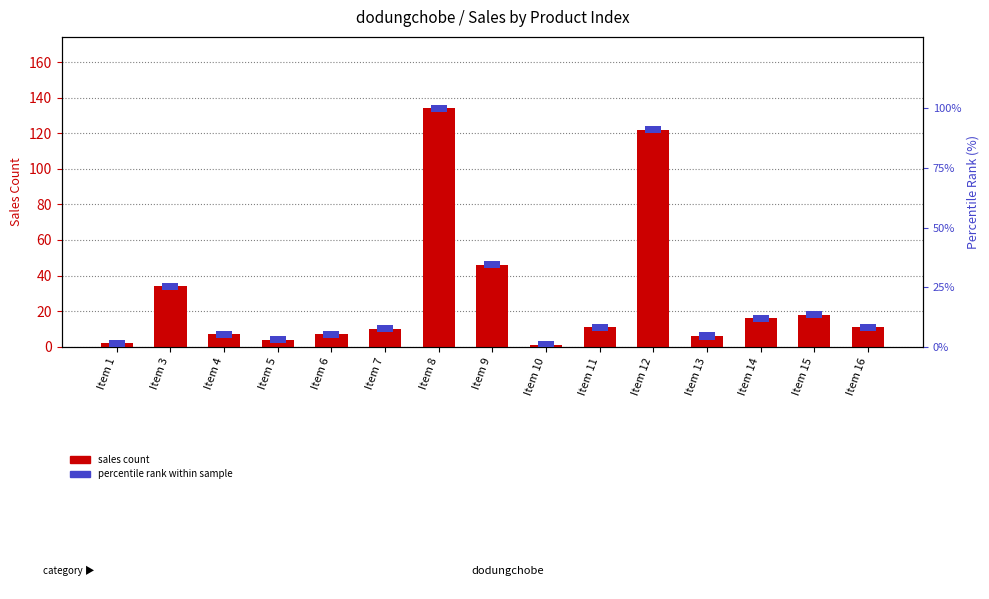

What is the value of the 2nd bar from the left?

34